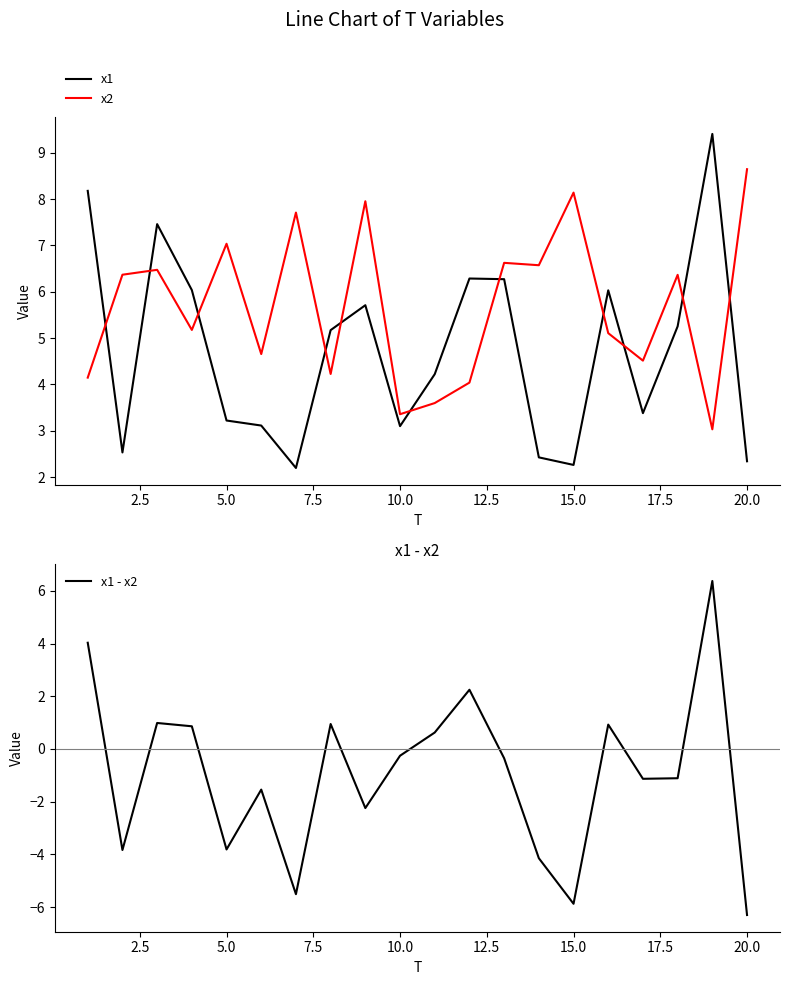

Is this an area chart (filled region under the line)?

No